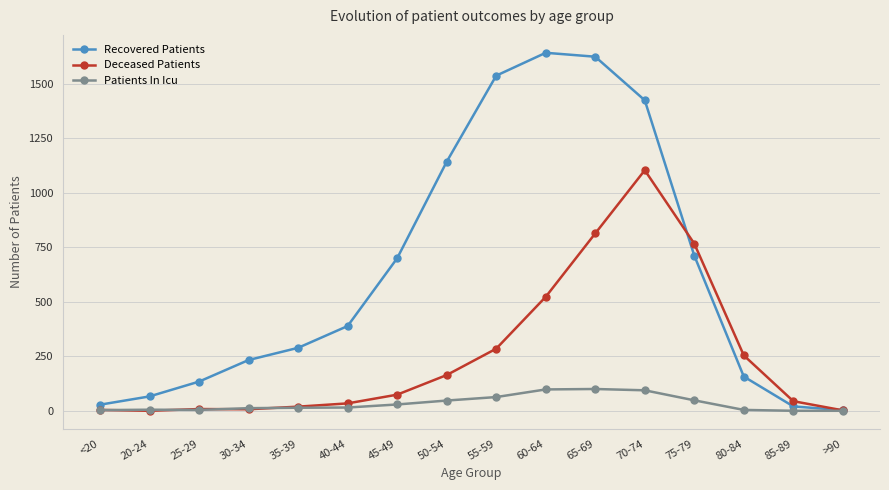

Where is the first local maximum for Recovered Patients?

60-64